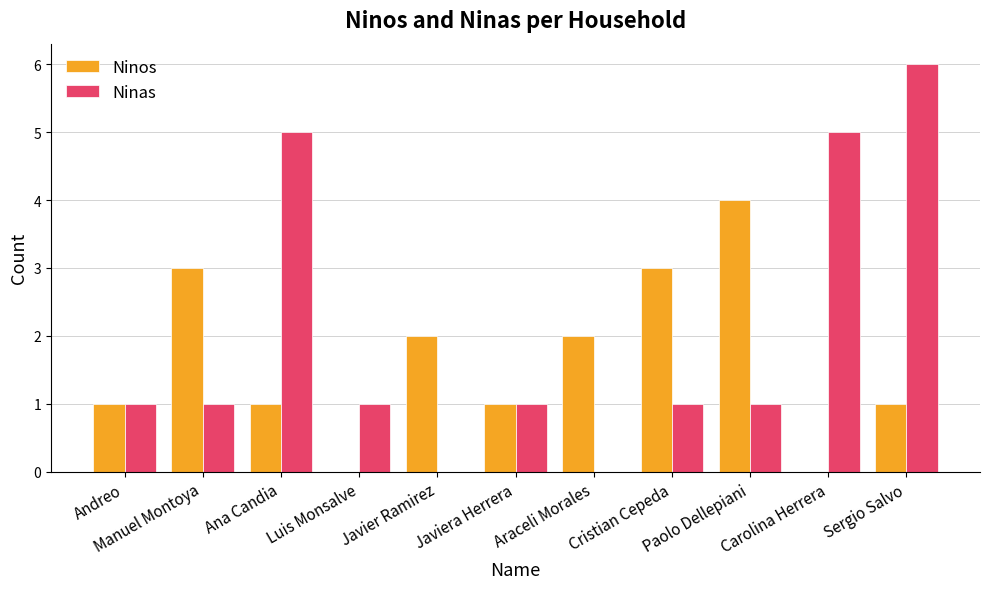

How many data points does each series have?

11